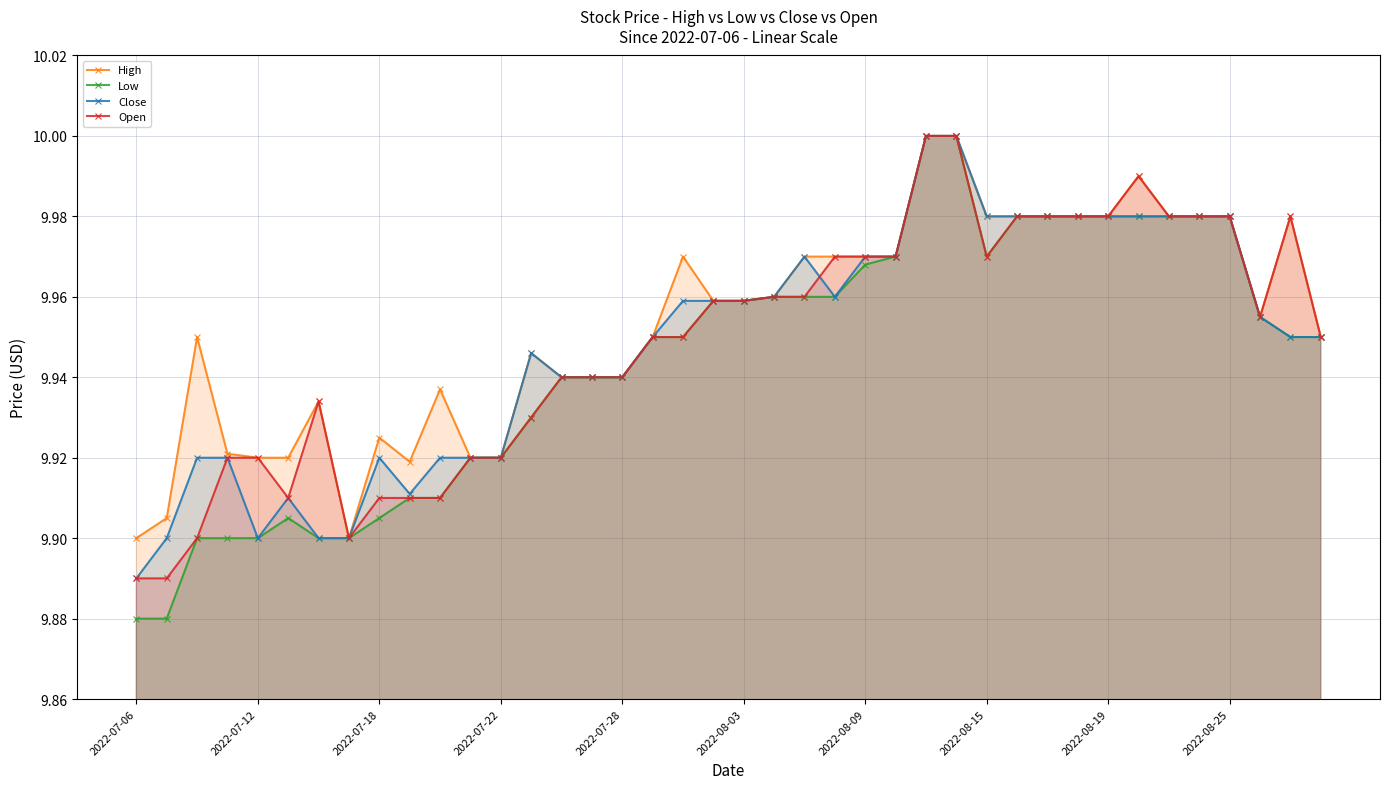

What value does the Close series have at 15?

9.9